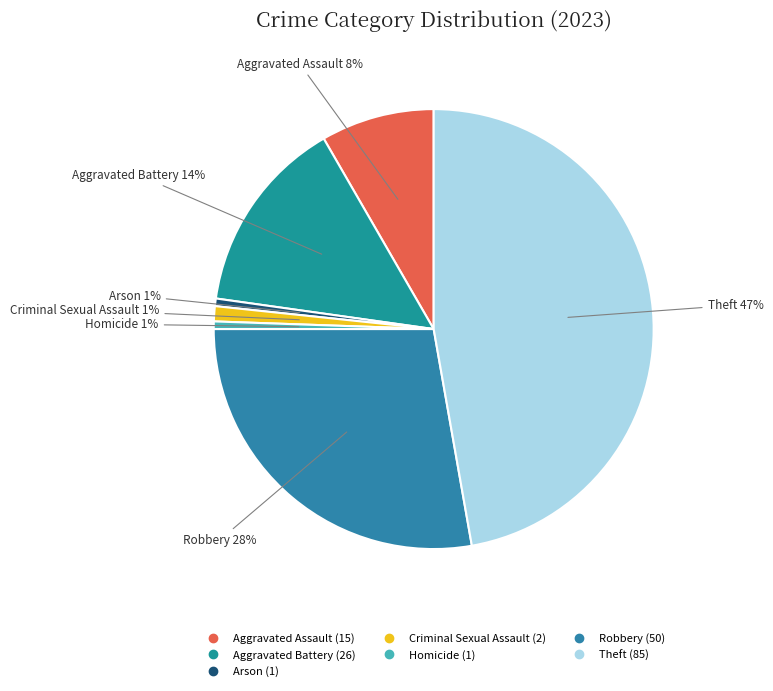

Count the number of slices in the pie.

7